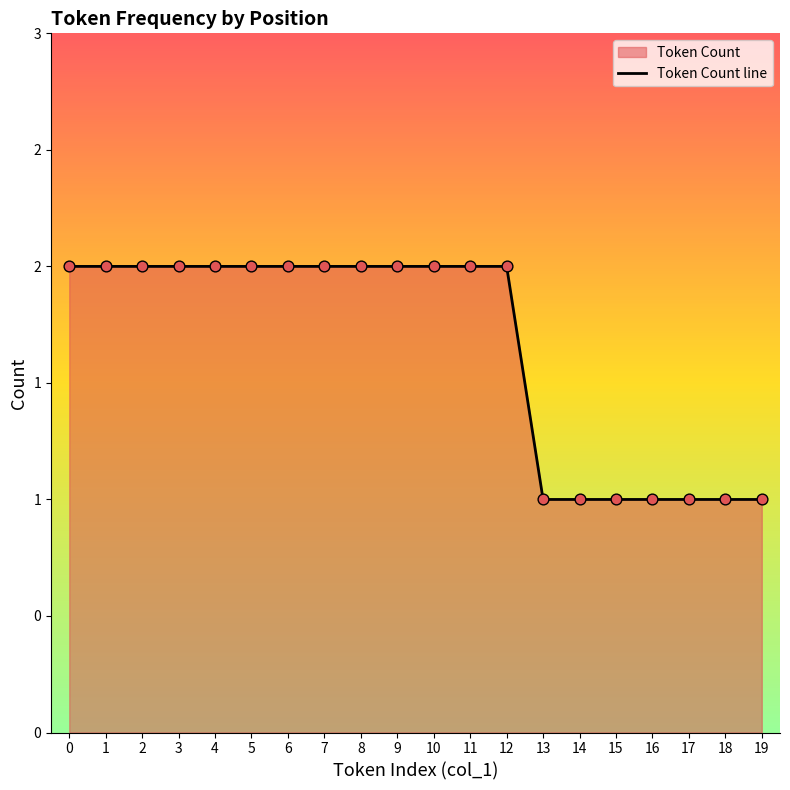

What is the ratio of the value at 5 to the value at 17?

2.0